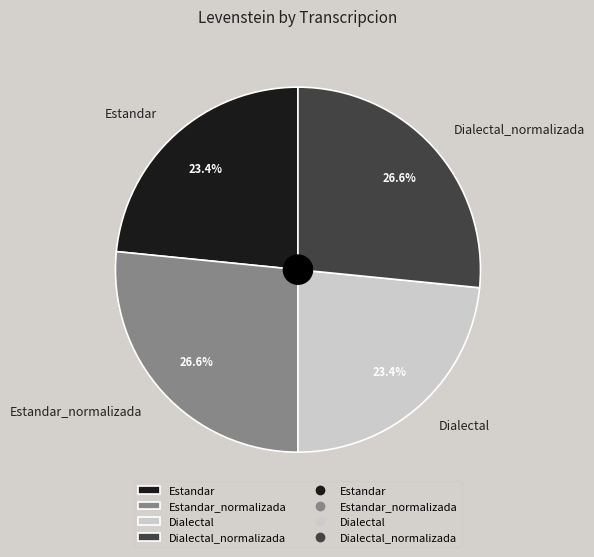

Count the number of slices in the pie.

4